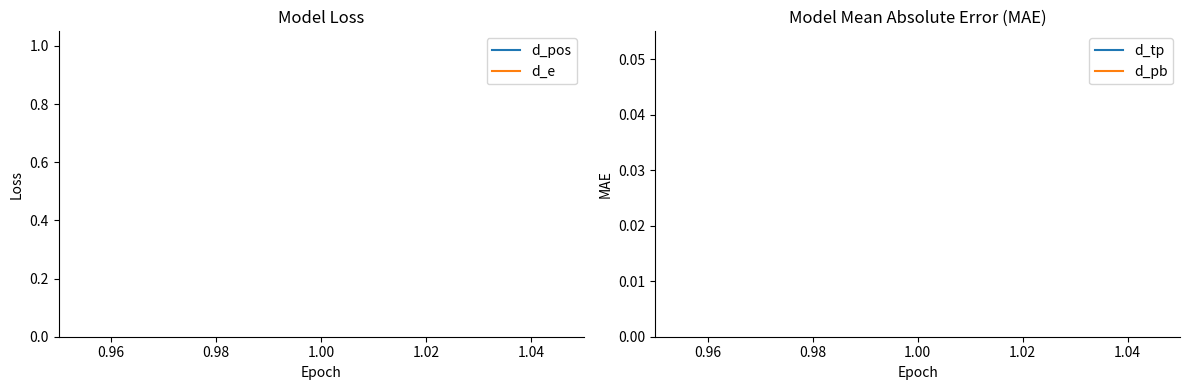

Does the chart display data point markers on the line(s)?

No